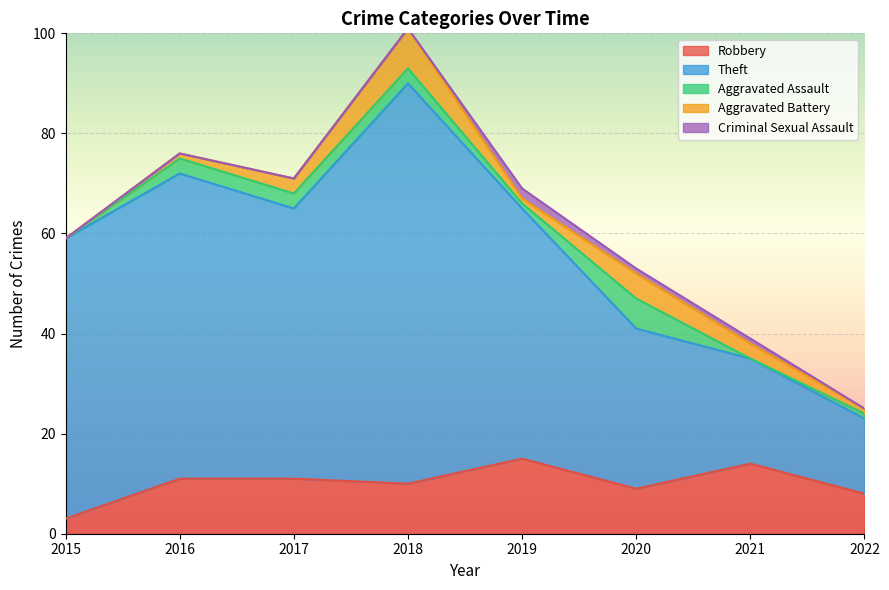

What is the total value across all series at 2016?

76